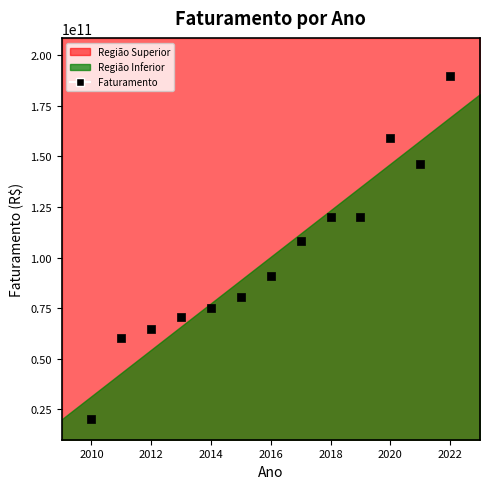

What is the range of X values (max minus min)?

12